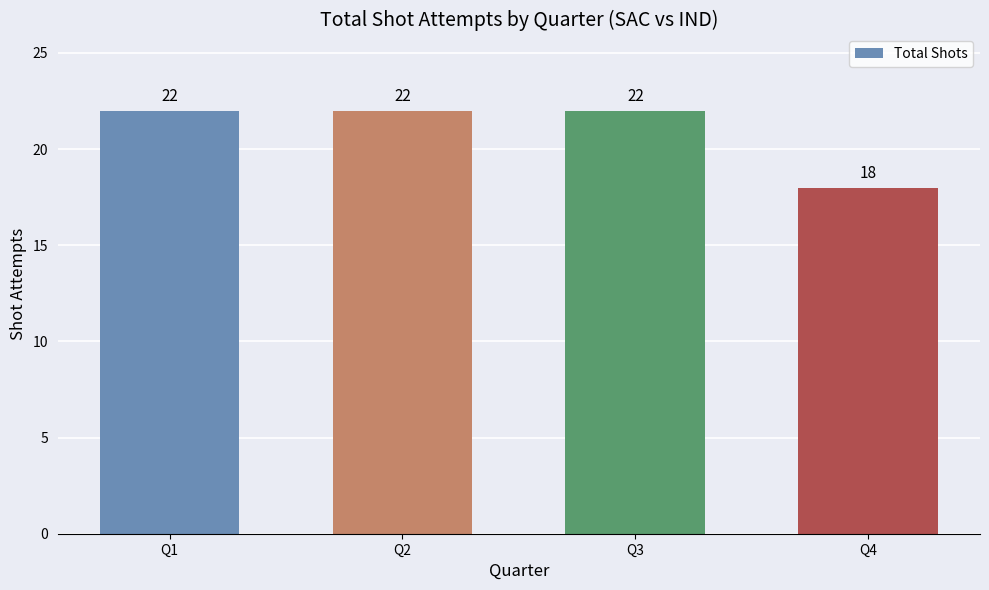

Which has a higher value, Q4 or Q1?

Q1